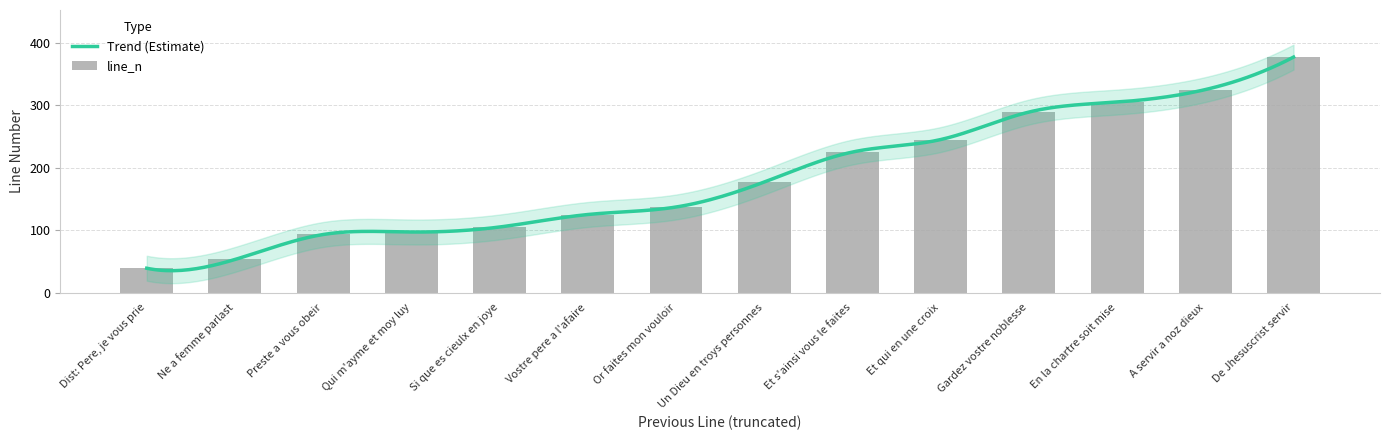

The value at En la chartre soit mise is 305. True or false?

True